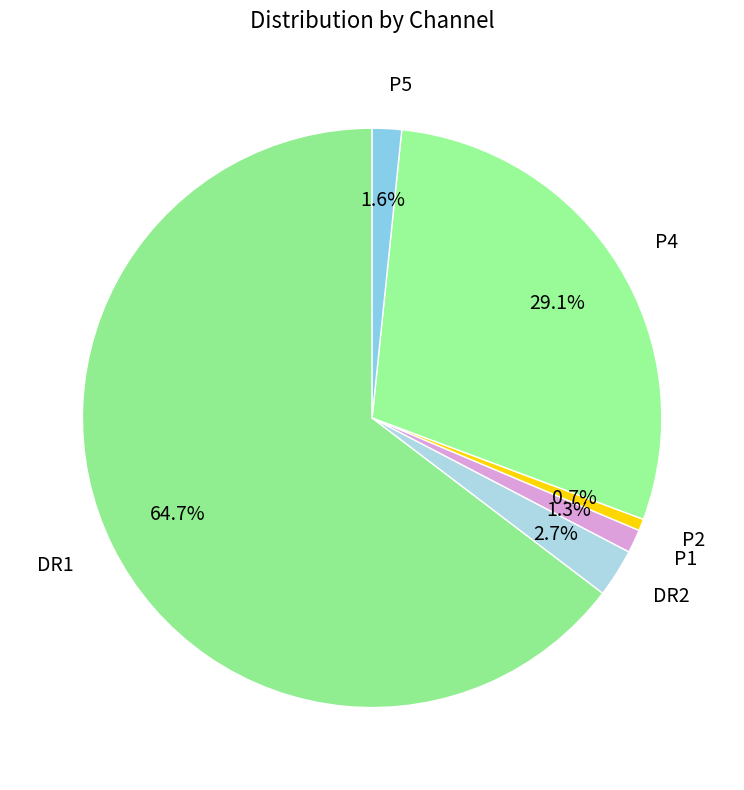

Does any single category account for the majority?

Yes